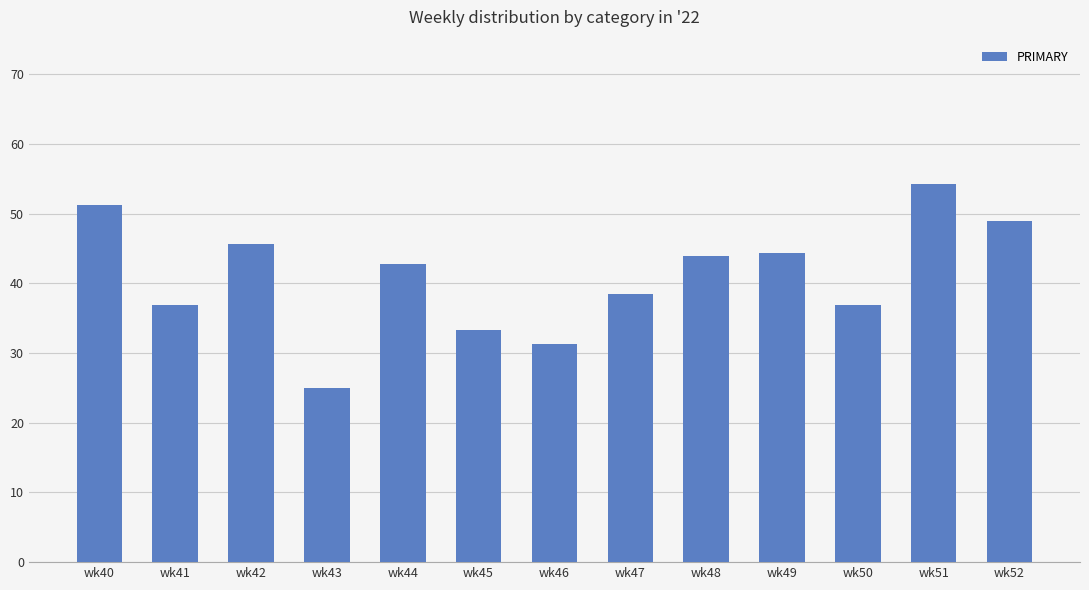

Where is the data nearest to the value 39?

wk47